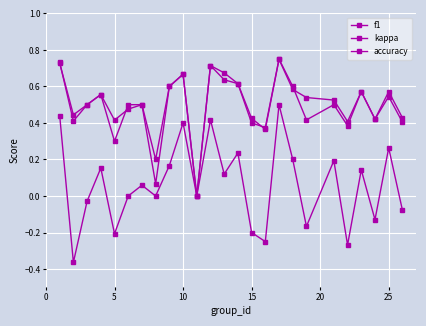

How many distinct data groups are displayed?

3